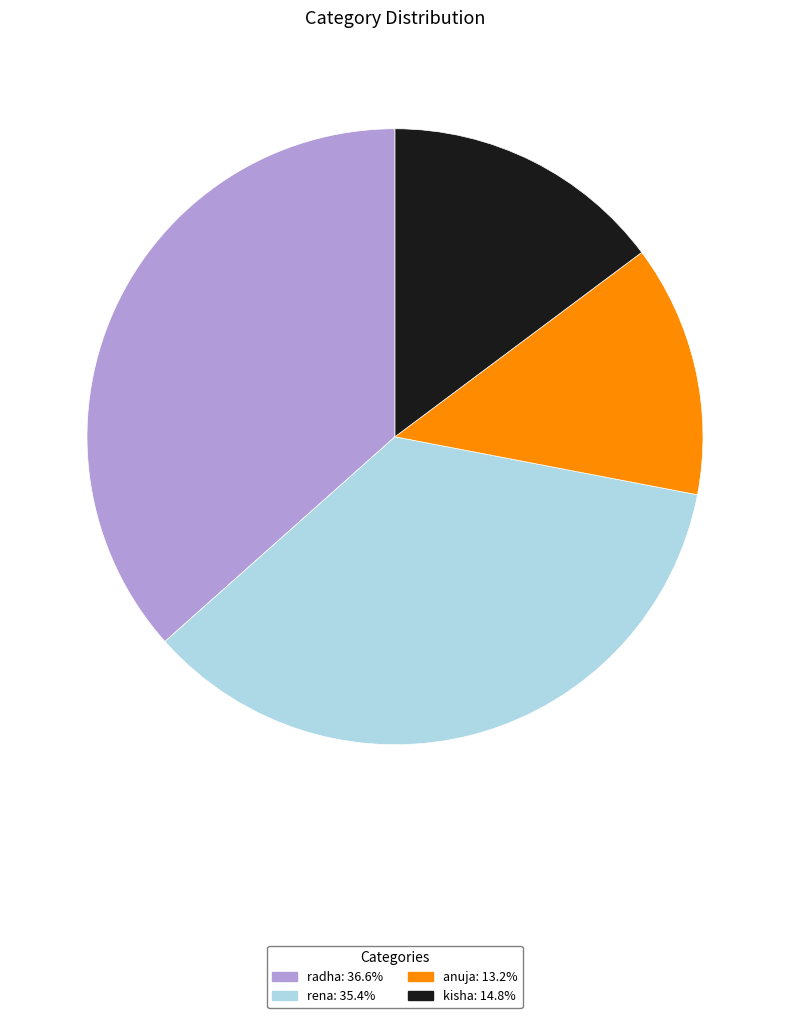

Rank the categories by value from lowest to highest.

anuja, kisha, rena, radha